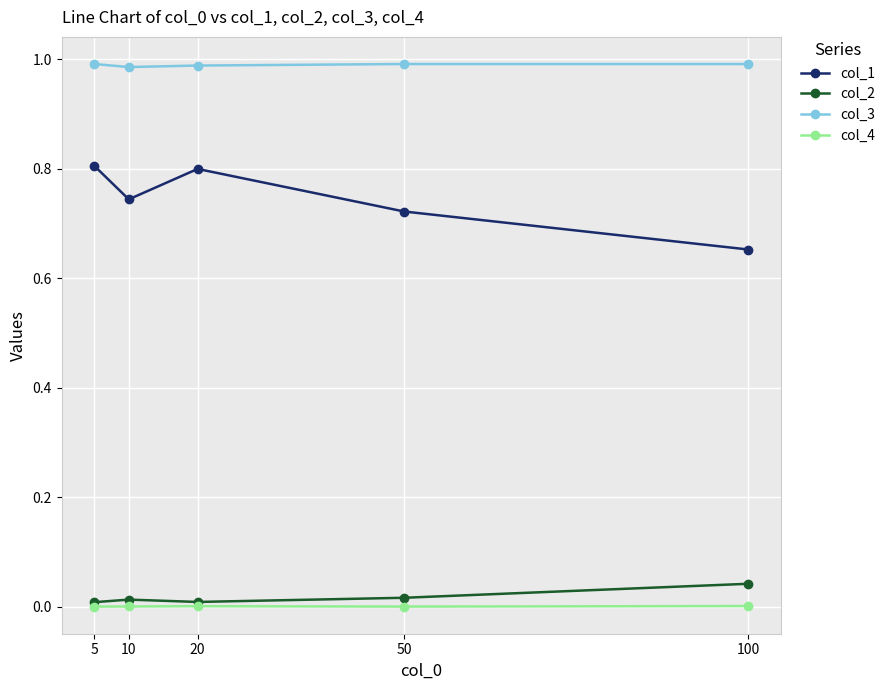

Is it true that col_3 equals 1.6 at 5?

False